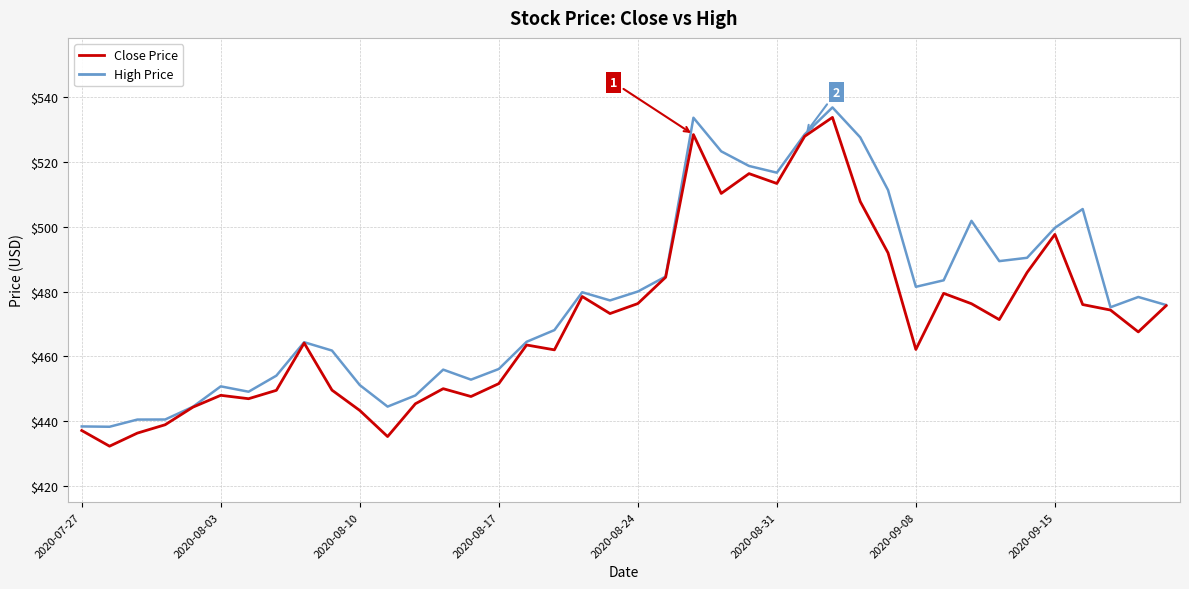

What is the greatest value displayed?

536.9